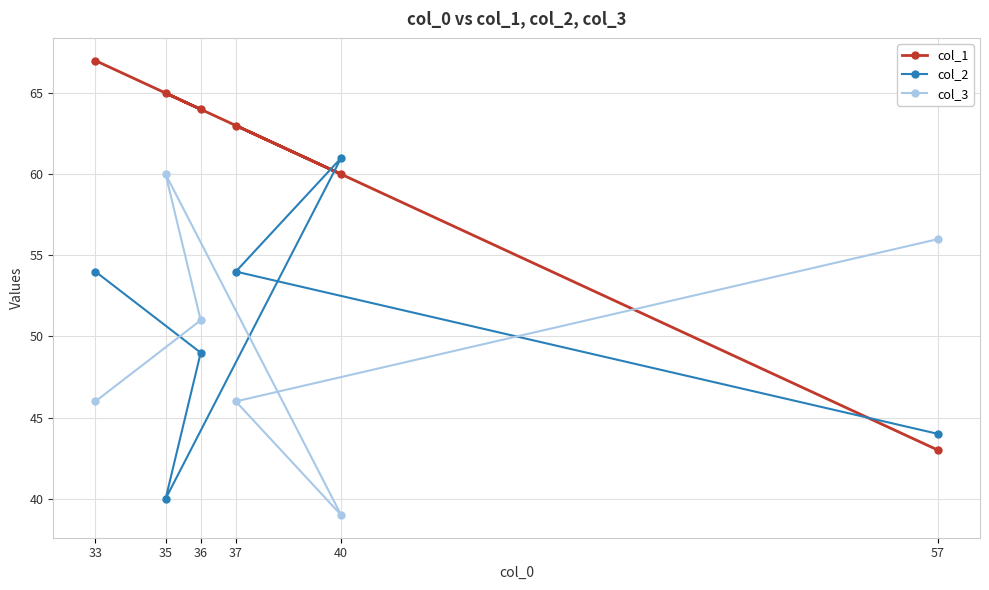

At which category does col_1 reach its first local peak?

35